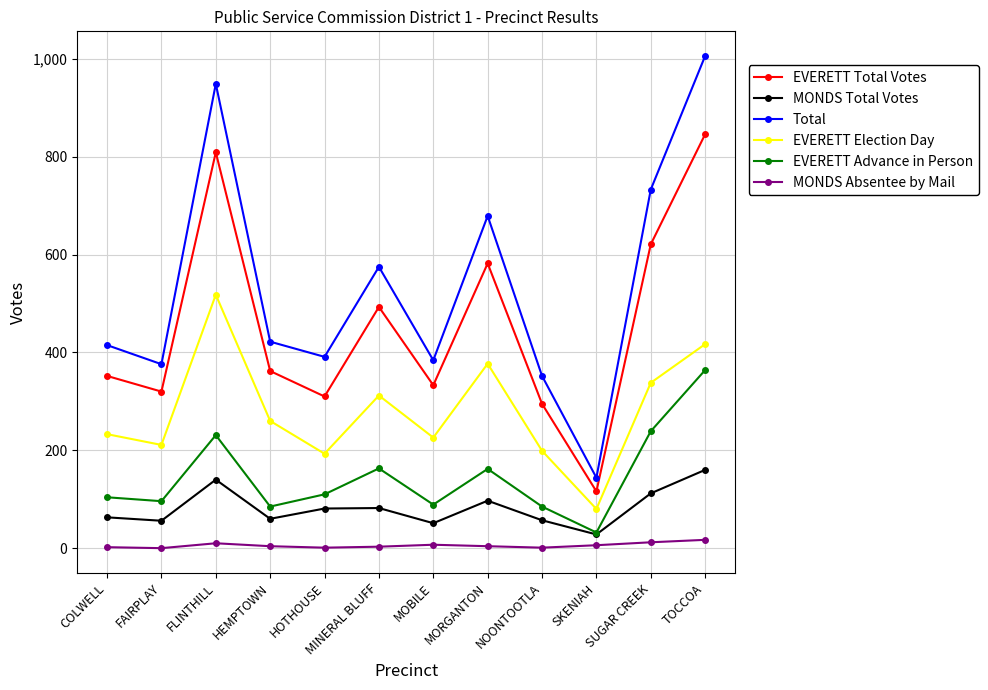

List the series in order of their peak value, highest first.

Total, EVERETT Total Votes, EVERETT Election Day, EVERETT Advance in Person, MONDS Total Votes, MONDS Absentee by Mail